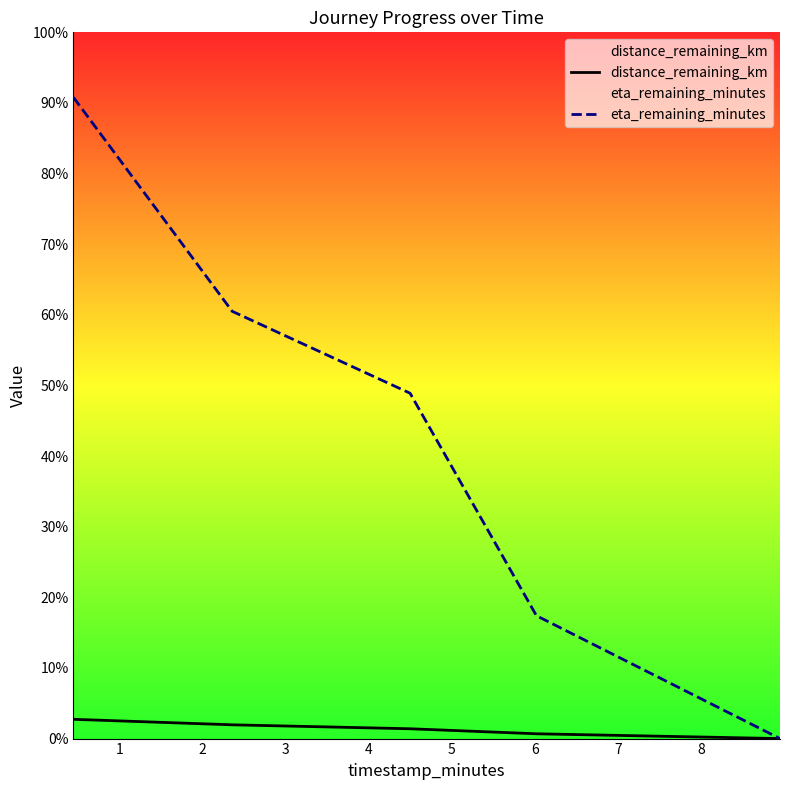

List the series in order of their peak value, lowest first.

distance_remaining_km, eta_remaining_minutes